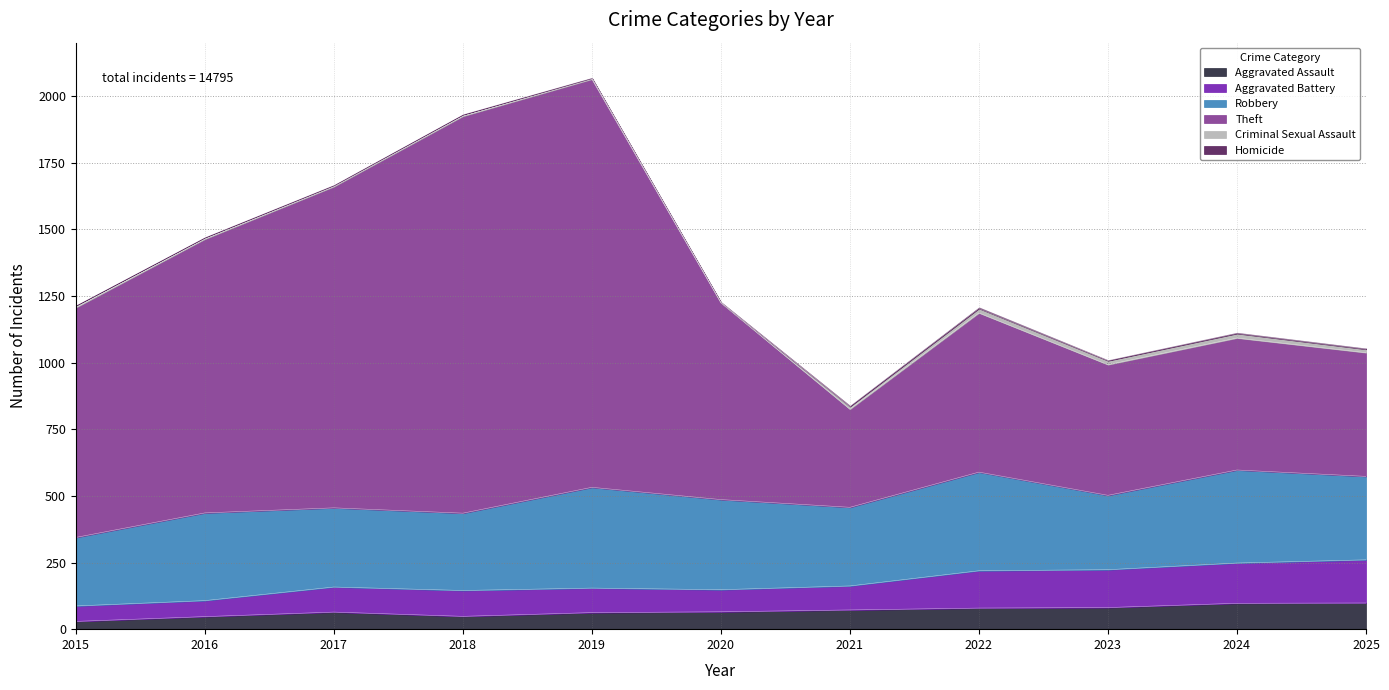

What is the maximum value for Aggravated Assault?

98